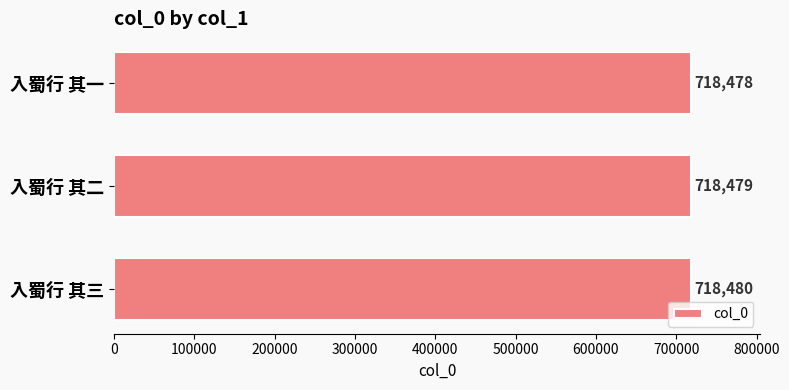

Does the chart contain any negative values?

No